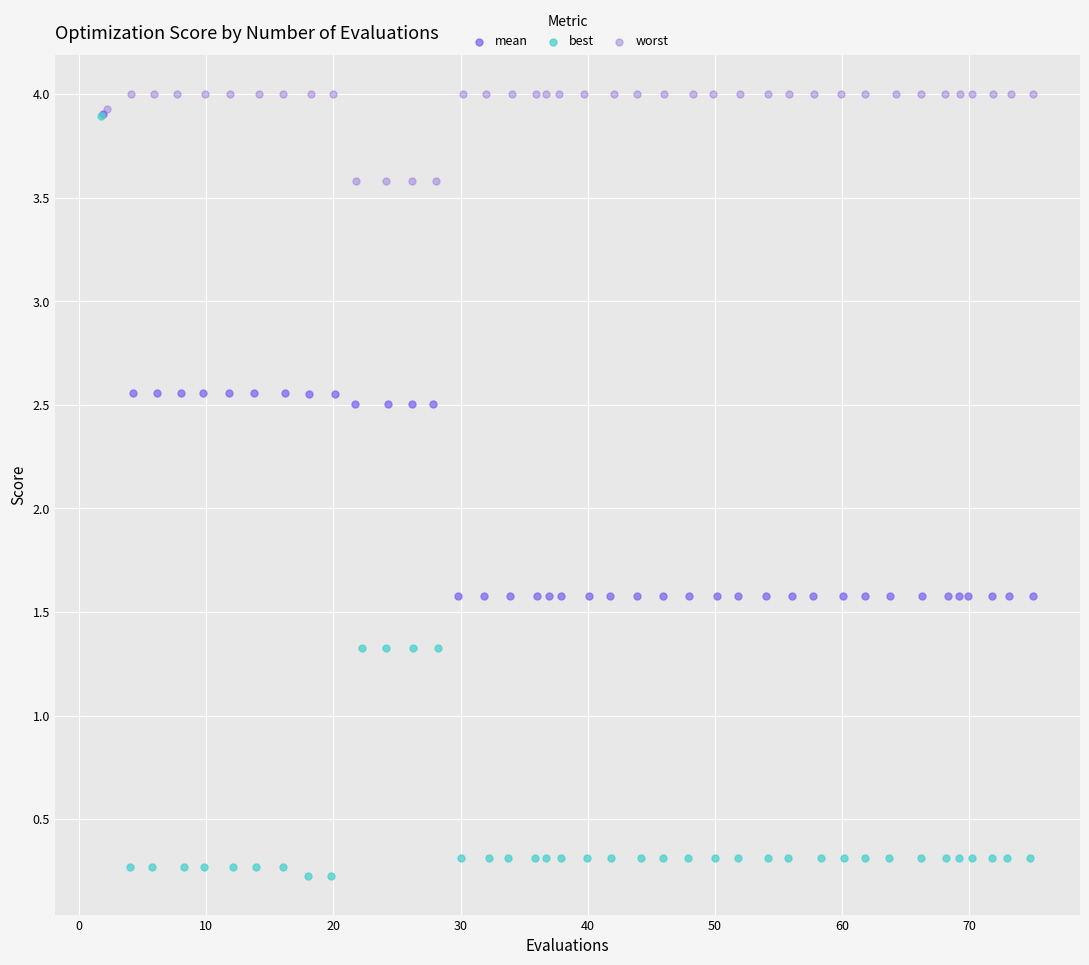

Which series contains the highest Y value?

worst